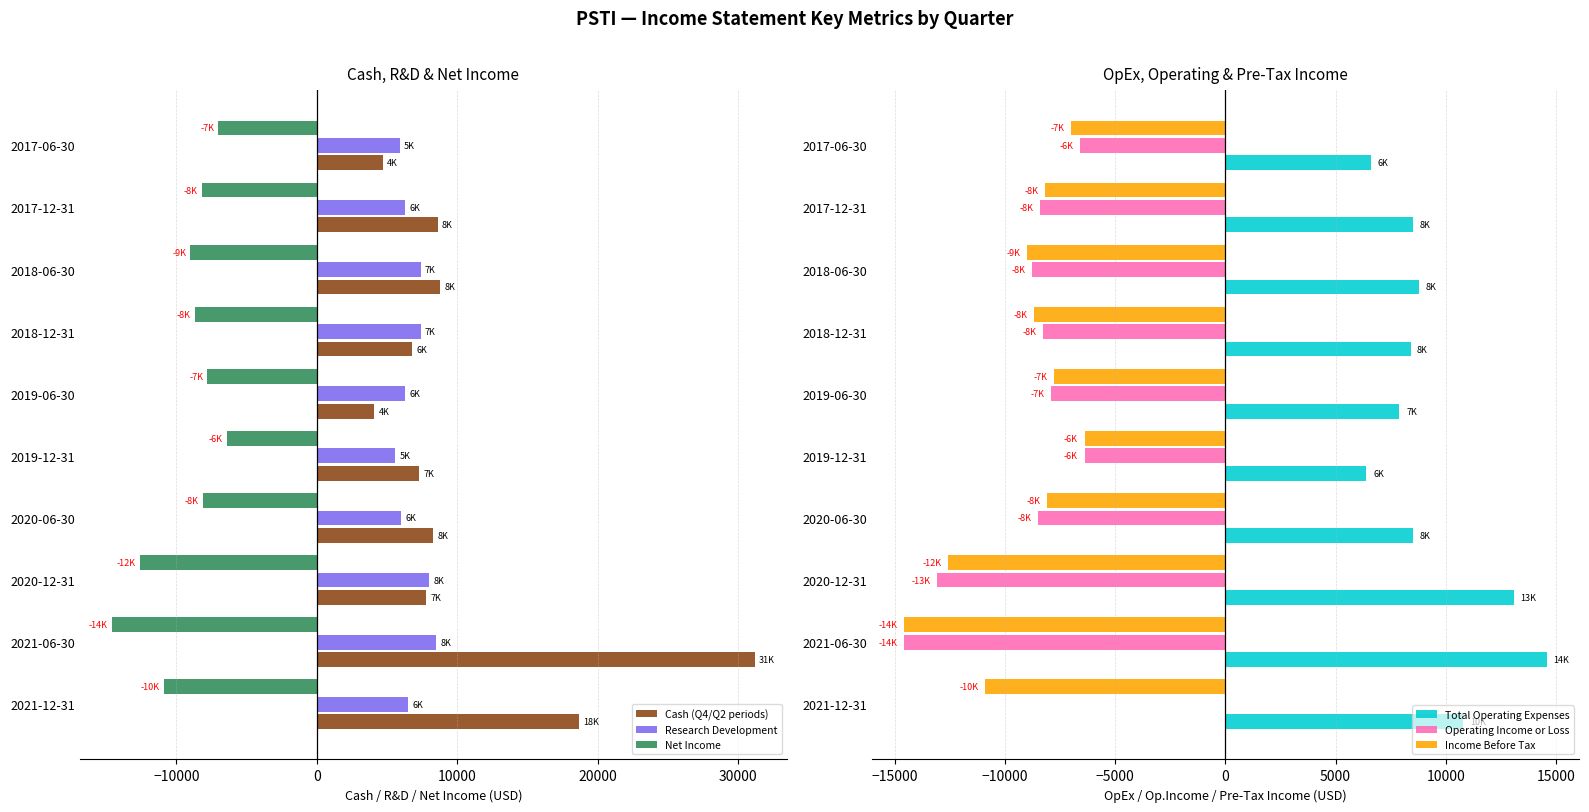

What is the average value of the Research Development series?

6790